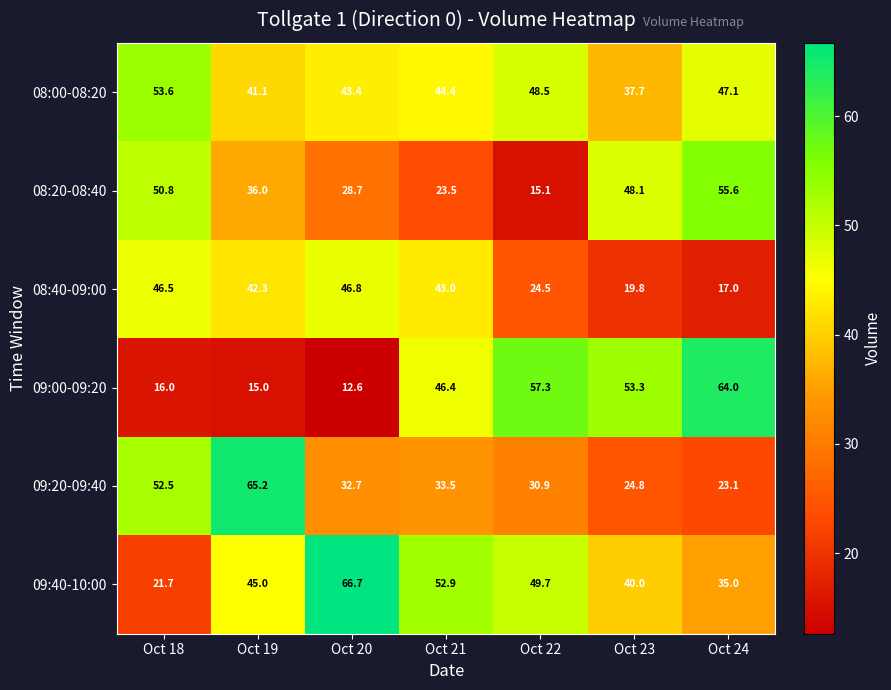

At Oct 20, list the series in order from smallest to largest.

09:00-09:20, 08:20-08:40, 09:20-09:40, 08:00-08:20, 08:40-09:00, 09:40-10:00